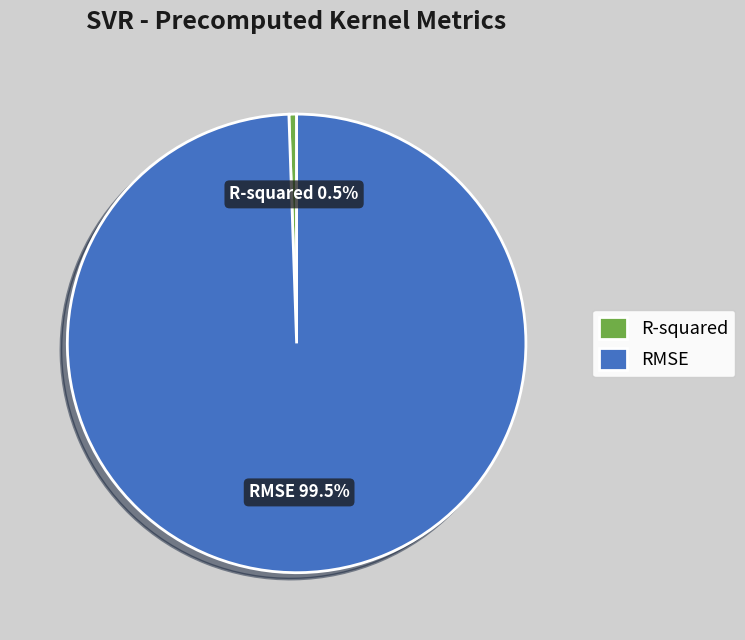

Between R-squared and RMSE, which is larger?

RMSE